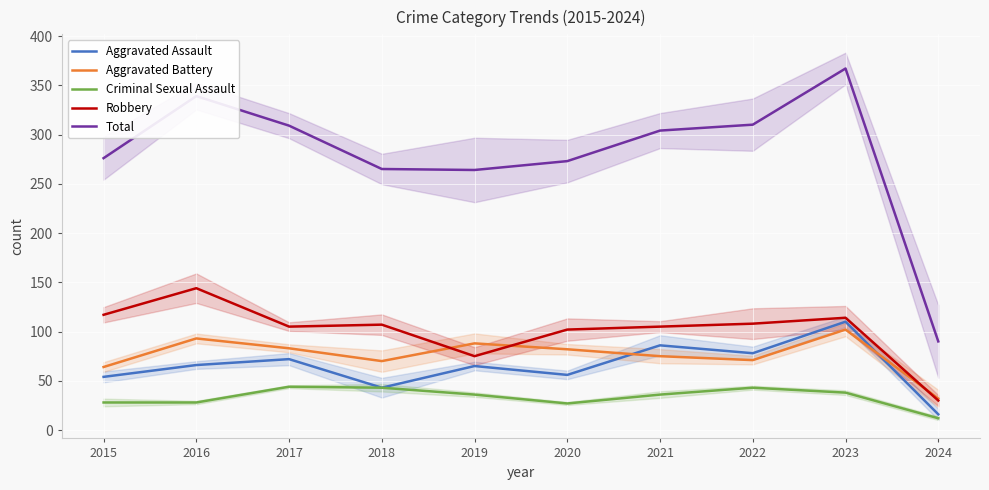

What is the minimum value for Criminal Sexual Assault?

12